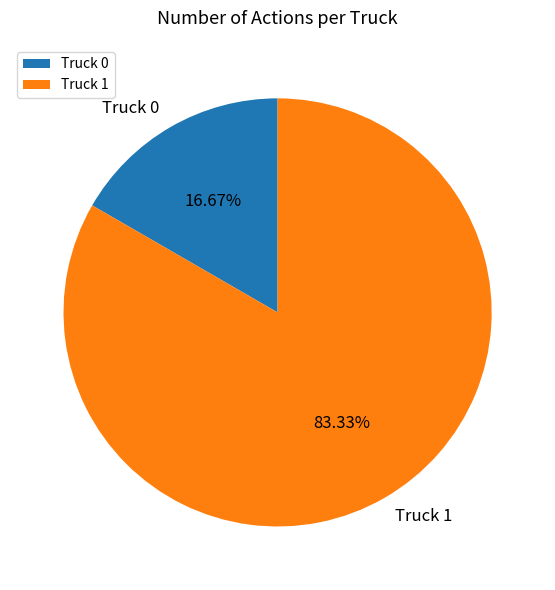

What is the ratio of the value at Truck 1 to the value at Truck 0?

5.0